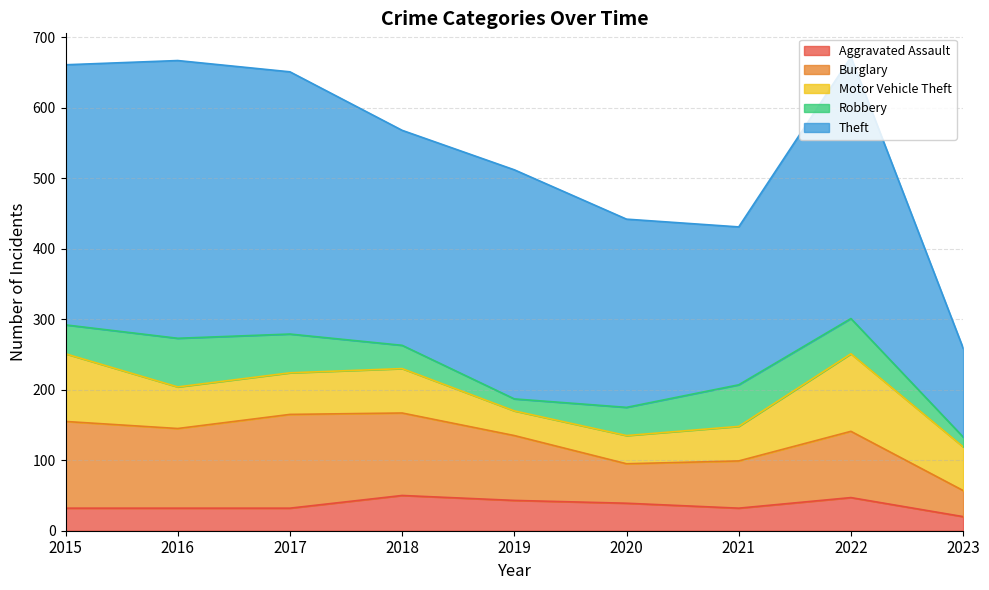

The value of Theft at 2020 is 107. True or false?

False